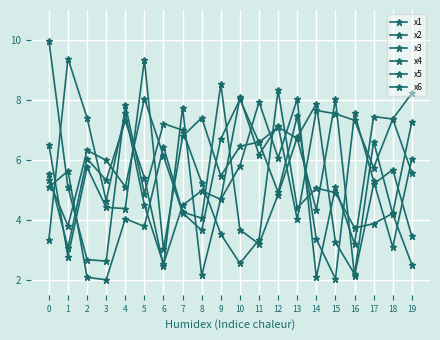

What is the maximum value for x3?

8.0